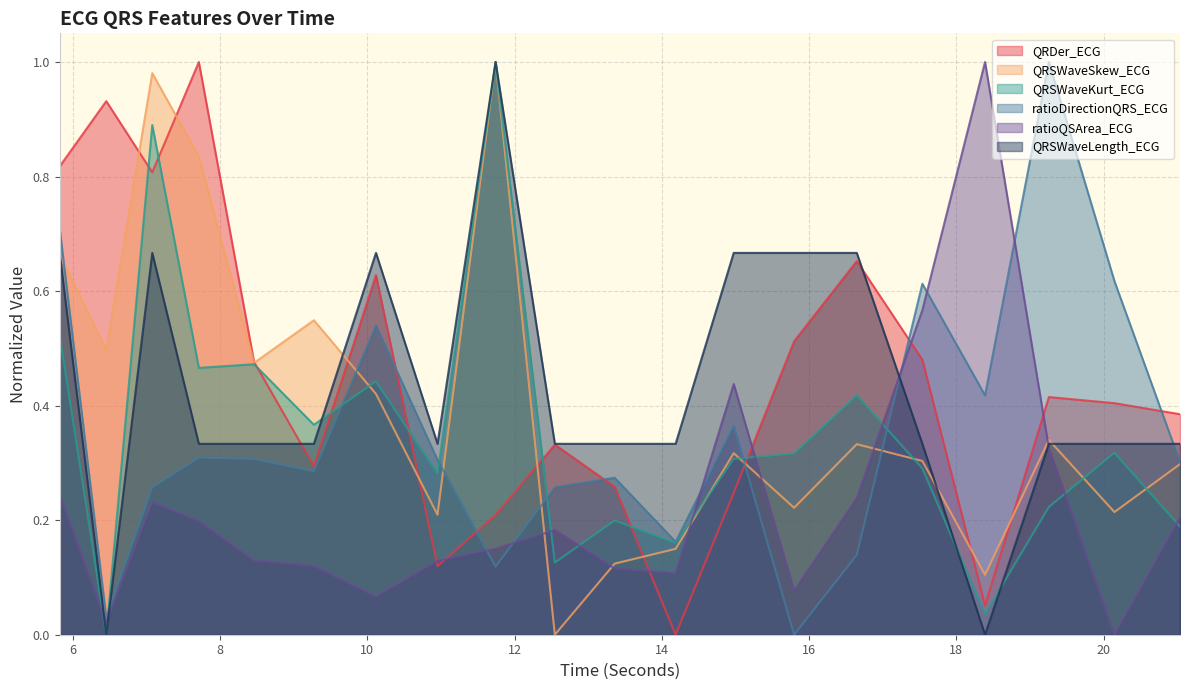

What is the label of the 3rd point from the right?

19.2578125